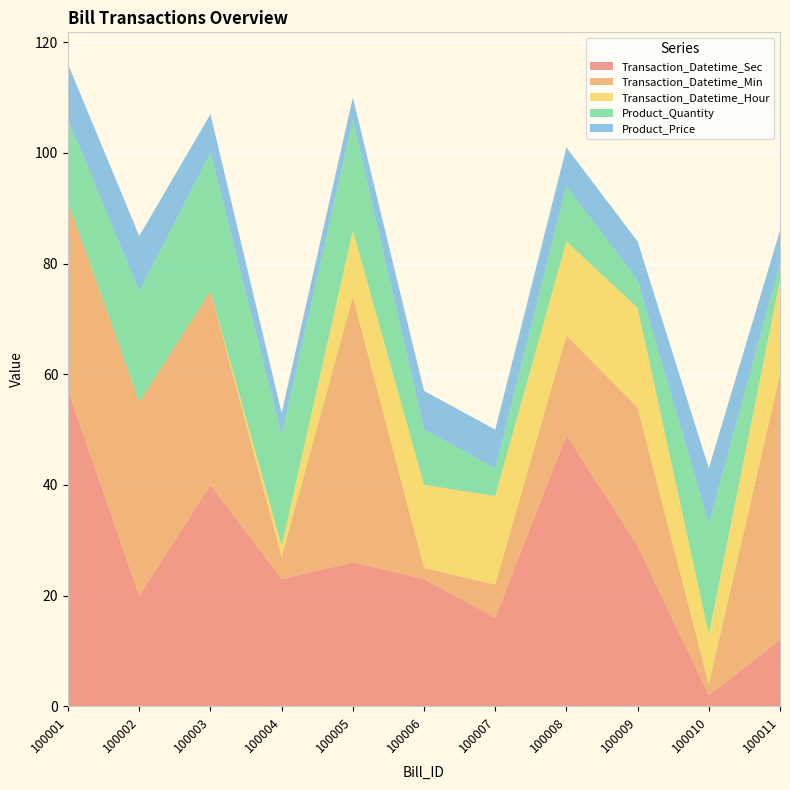

Reading left to right, what are all the values shown in this chart?

Transaction_Datetime_Sec: 57	20	40	23	26	23	16	49	29	2	12
Transaction_Datetime_Min: 34	35	35	4	48	2	6	18	25	2	48
Transaction_Datetime_Hour: 0	0	0	2	12	15	16	17	18	9	17
Product_Quantity: 15	20	25	20	20	10	5	10	5	20	3
Product_Price: 10	10	7	4	4	7	7	7	7	10	6